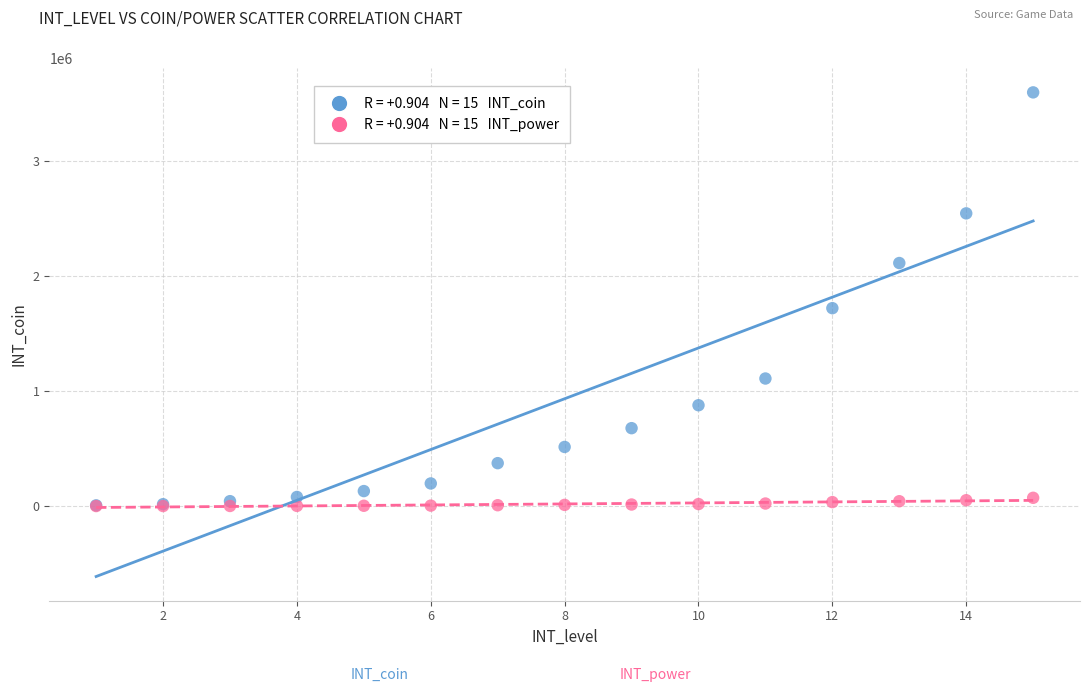

Across all series, what Y value is closest to 1800065?

1722200